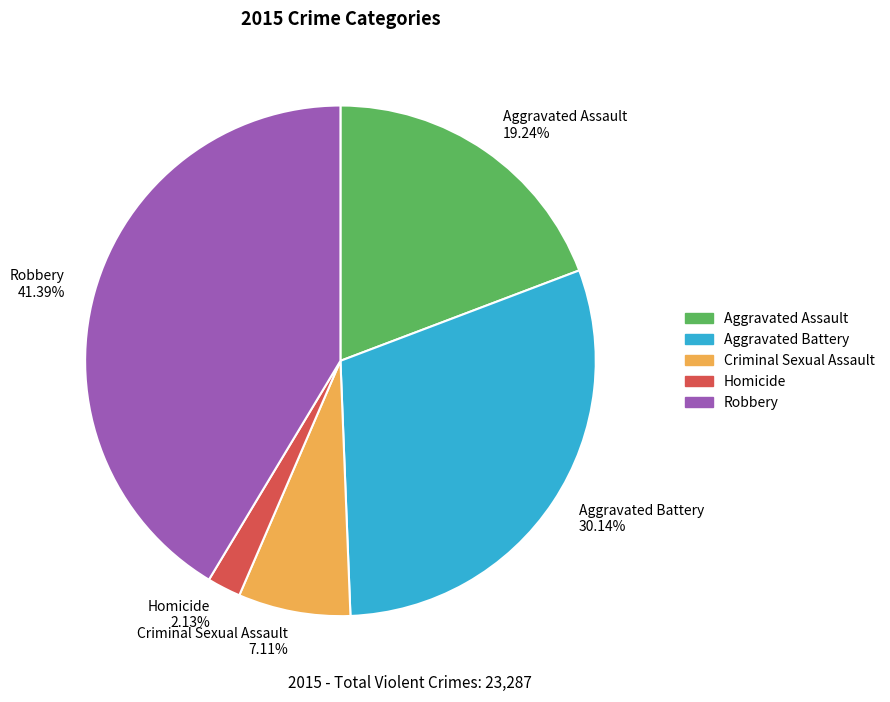

To the nearest percent, what portion does Homicide represent?

2%